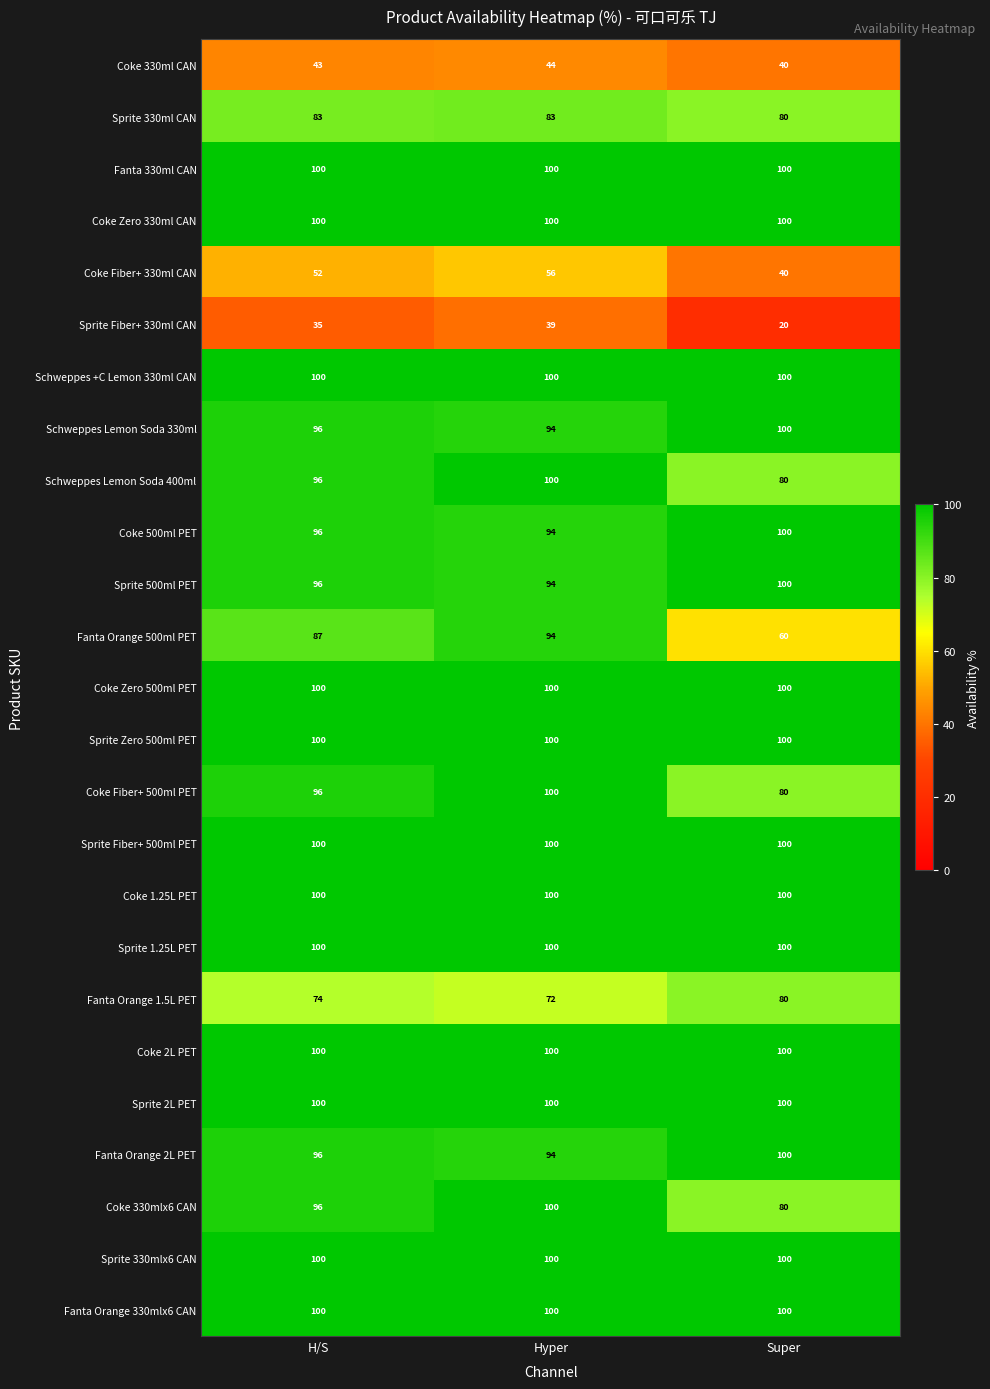

At which category does the chart reach its minimum across all series?

Super